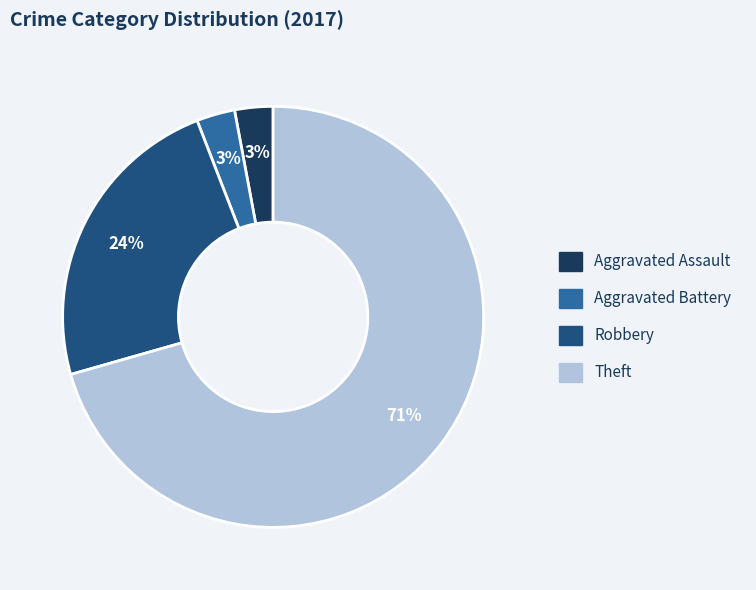

Is it true that Robbery is 24% of the pie?

True